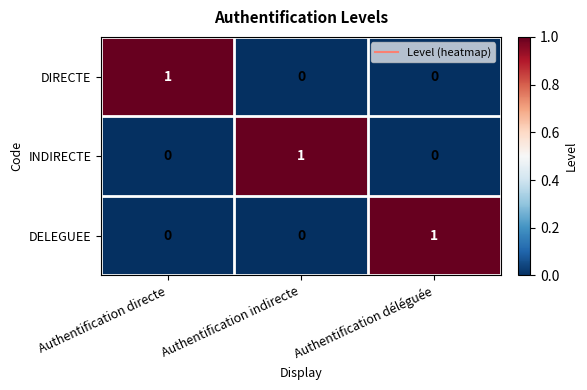

Reading left to right, list all the values displayed in this chart.

DIRECTE: Authentification directe=1	Authentification indirecte=0	Authentification déléguée=0
INDIRECTE: Authentification directe=0	Authentification indirecte=1	Authentification déléguée=0
DELEGUEE: Authentification directe=0	Authentification indirecte=0	Authentification déléguée=1